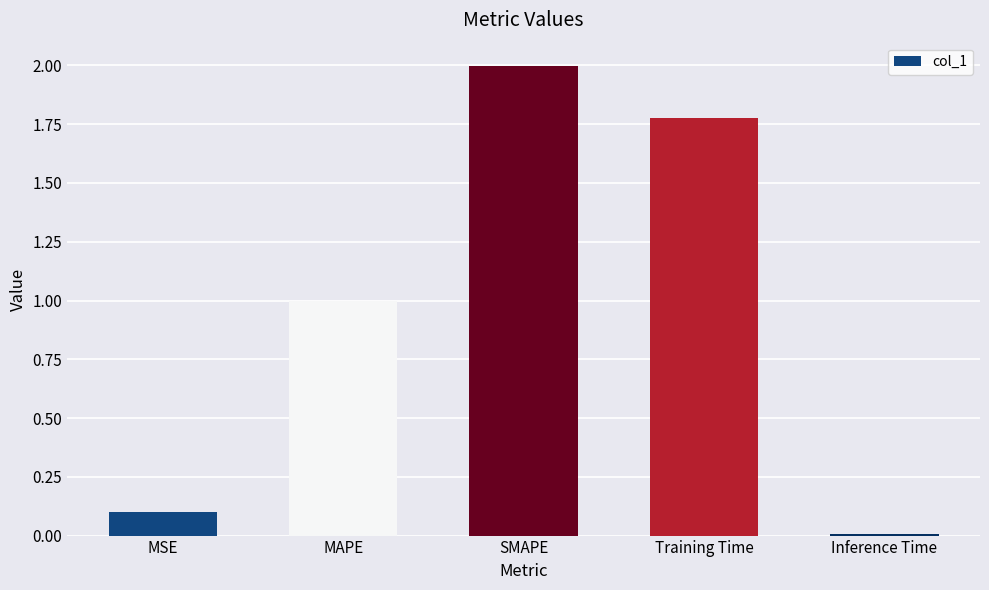

Which has a higher value, MSE or Training Time?

Training Time